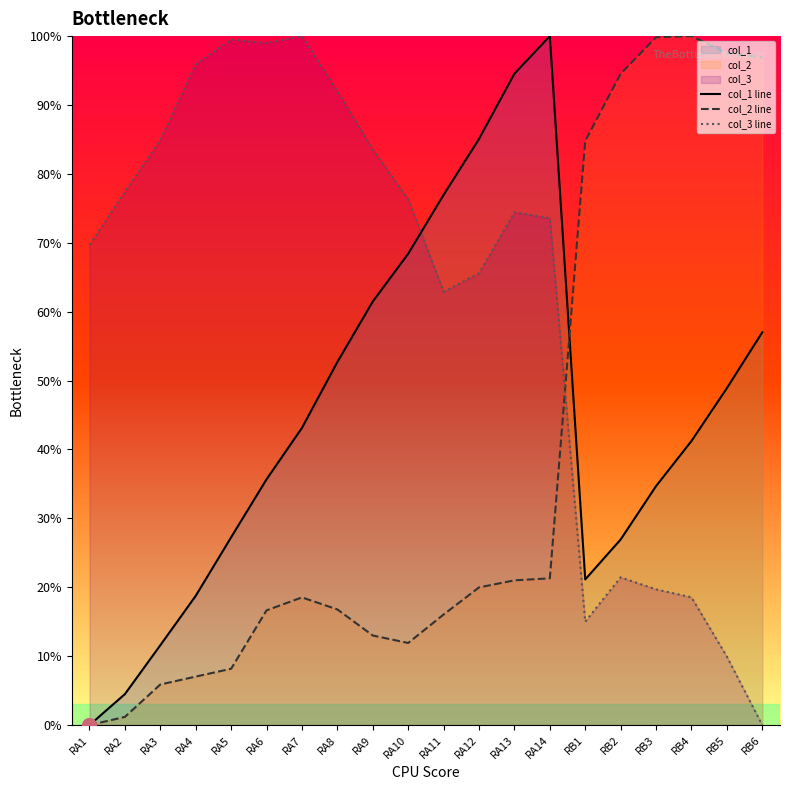

At which category does col_3 line reach its first local peak?

RA5